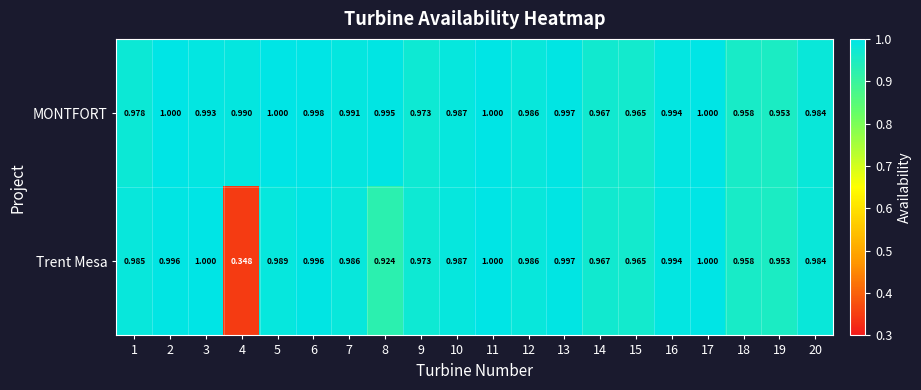

Which series has the largest total across all categories?

MONTFORT